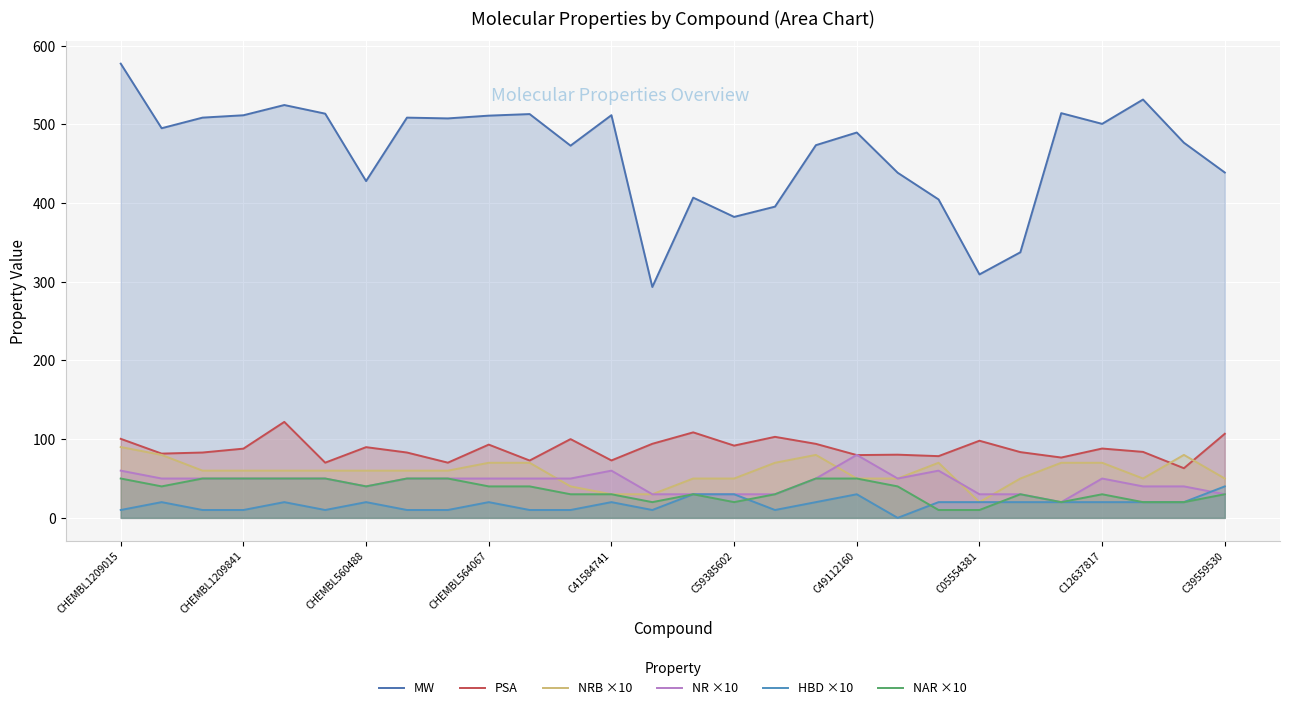

List the series in order of their peak value, highest first.

MW, PSA, NRB ×10, NR ×10, NAR ×10, HBD ×10